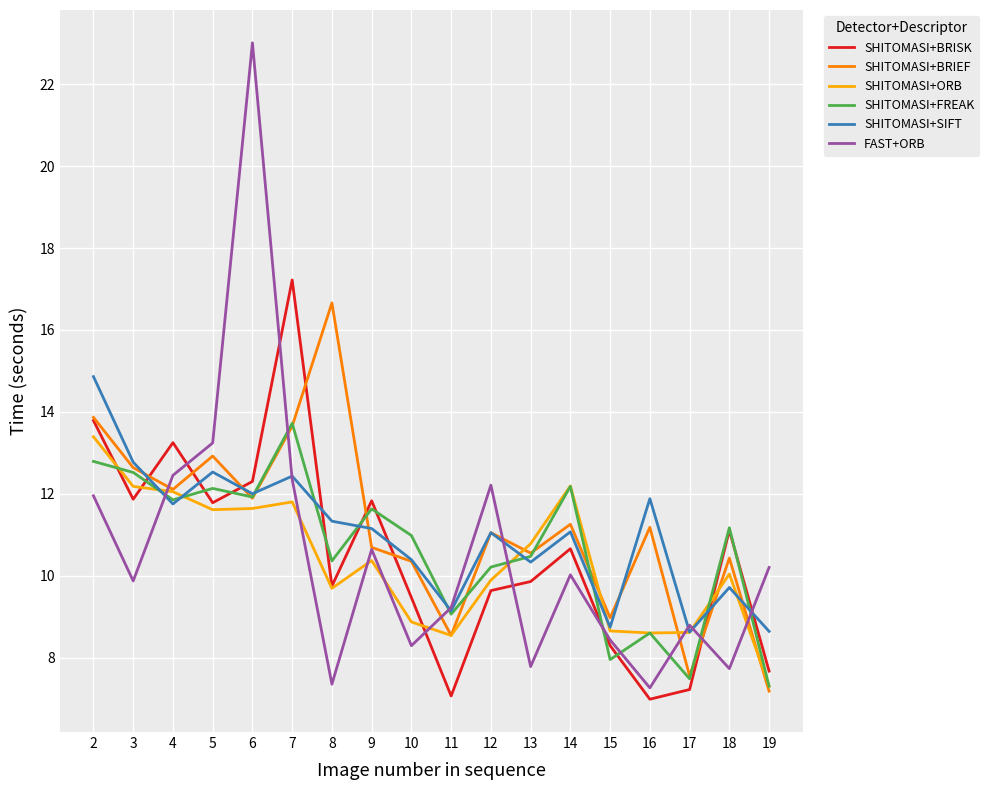

What is the total value across all series at 12?

64.0